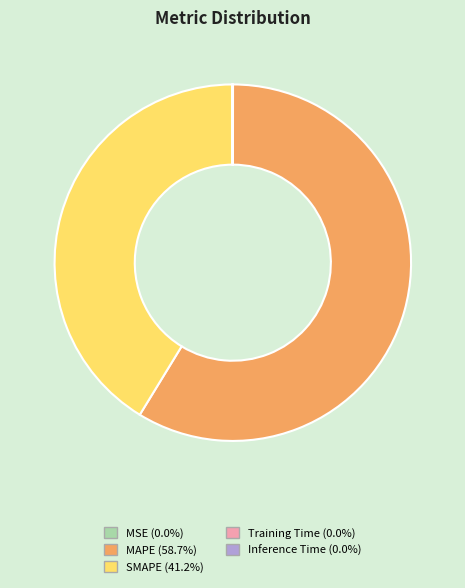

The SMAPE slice represents 51% of the pie. True or false?

False